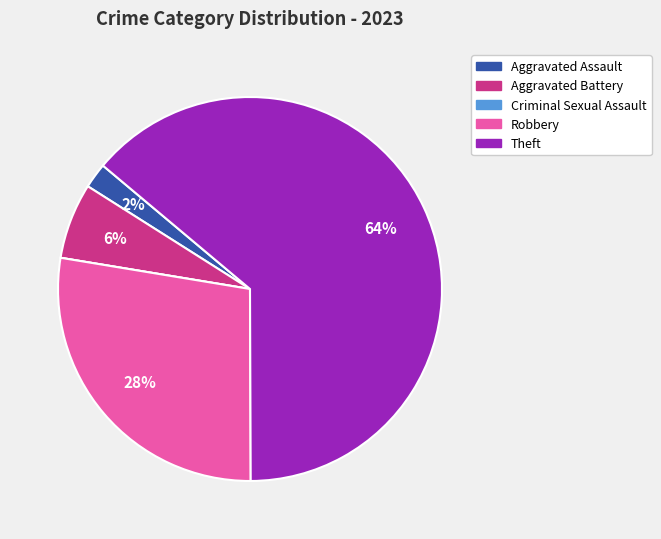

The Aggravated Battery slice represents 6% of the pie. True or false?

True